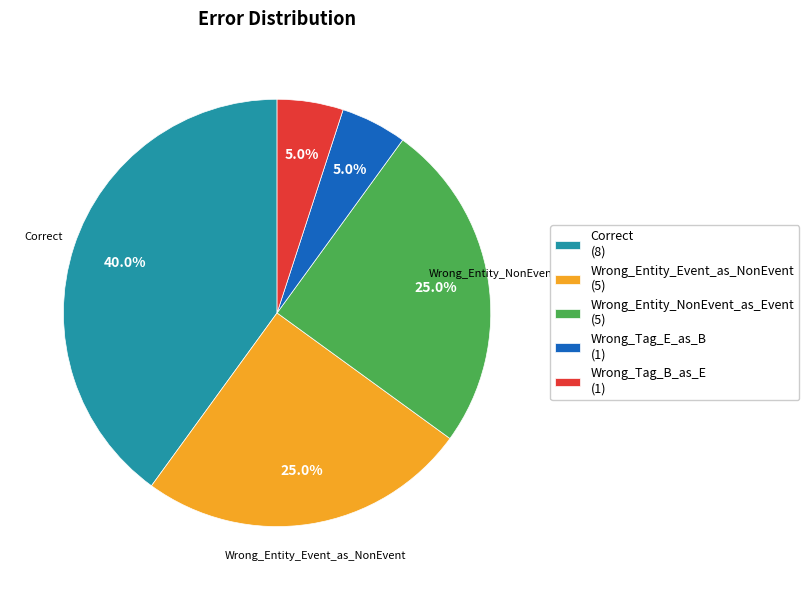

How many slices are in this pie chart?

5